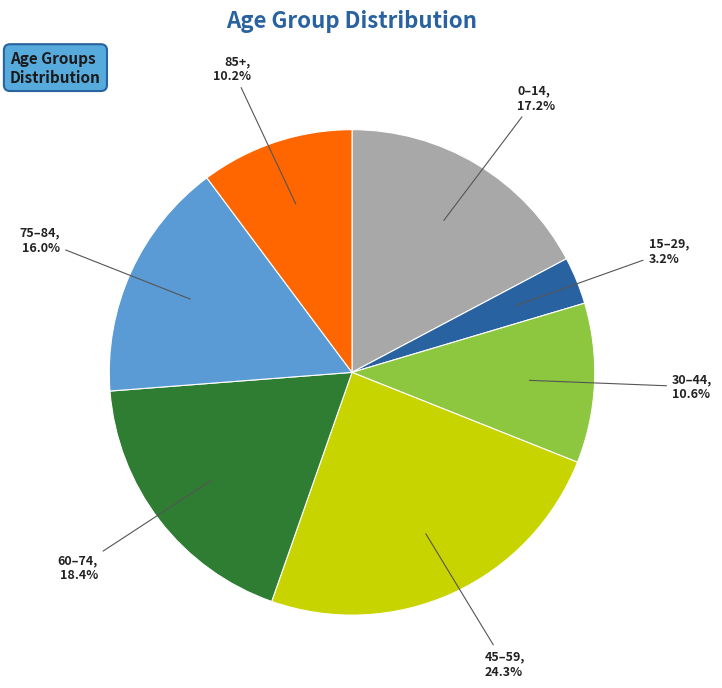

Is there a majority slice in this chart?

No